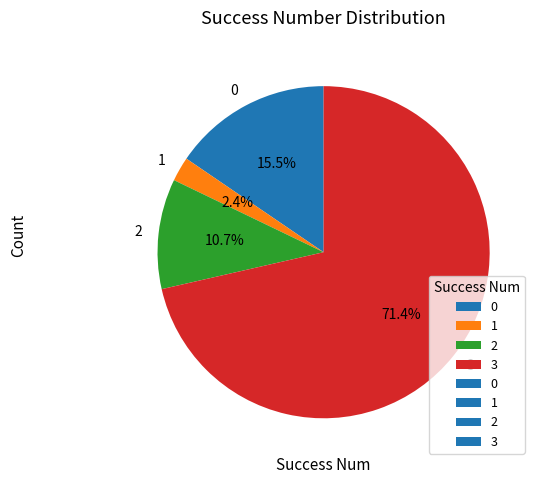

What is the smallest slice in the pie chart?

1